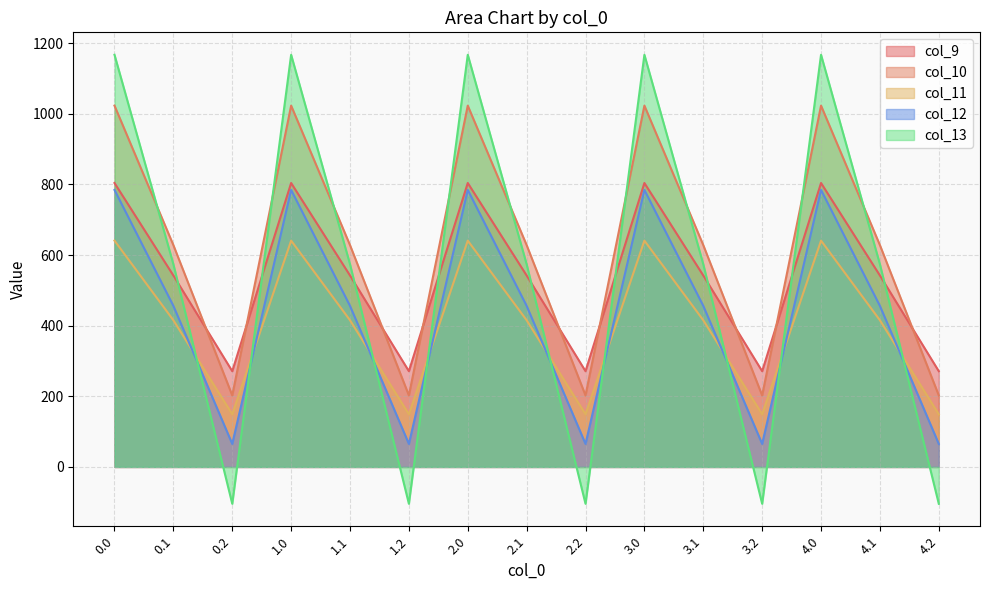

True or false: col_13 has a value of 1167.2 at 2.0.

True